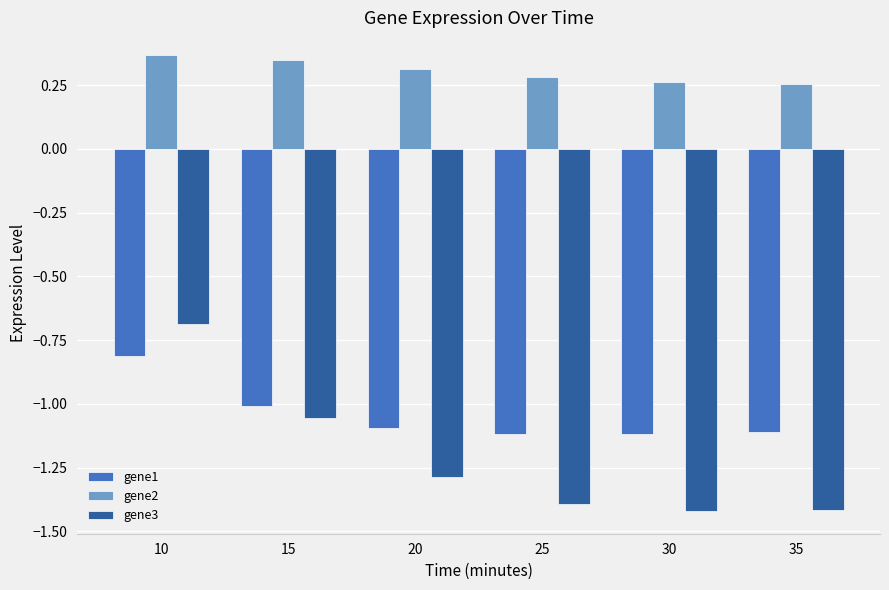

What is the spread (max minus min) of values at 20?

1.6